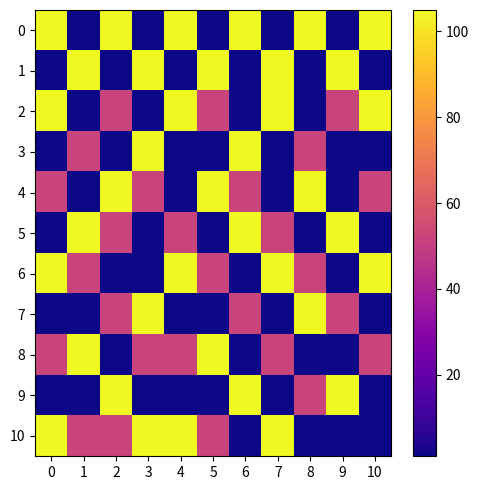

At how many categories does at least one series exceed 22?

11